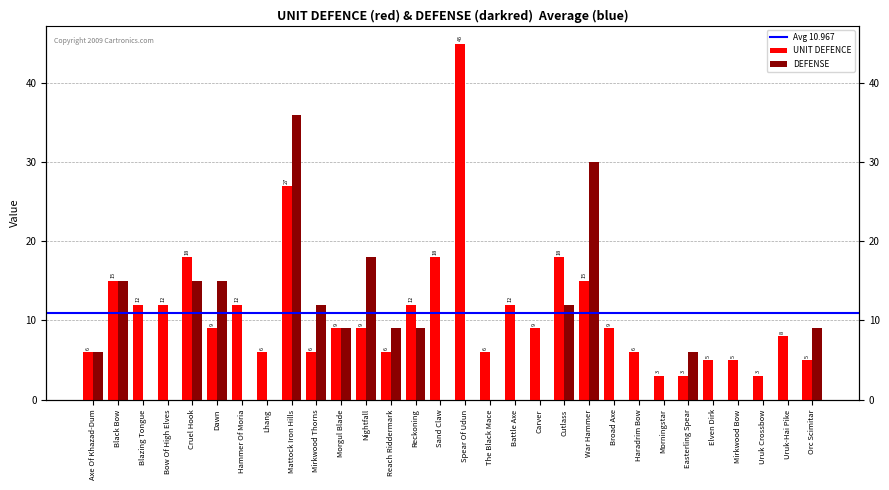

Reading left to right, what are all the values shown in this chart?

UNIT DEFENCE: 6	15	12	12	18	9	12	6	27	6	9	9	6	12	18	45	6	12	9	18	15	9	6	3	3	5	5	3	8	5
DEFENSE: 6	15	0	0	15	15	0	0	36	12	9	18	9	9	0	0	0	0	0	12	30	0	0	0	6	0	0	0	0	9